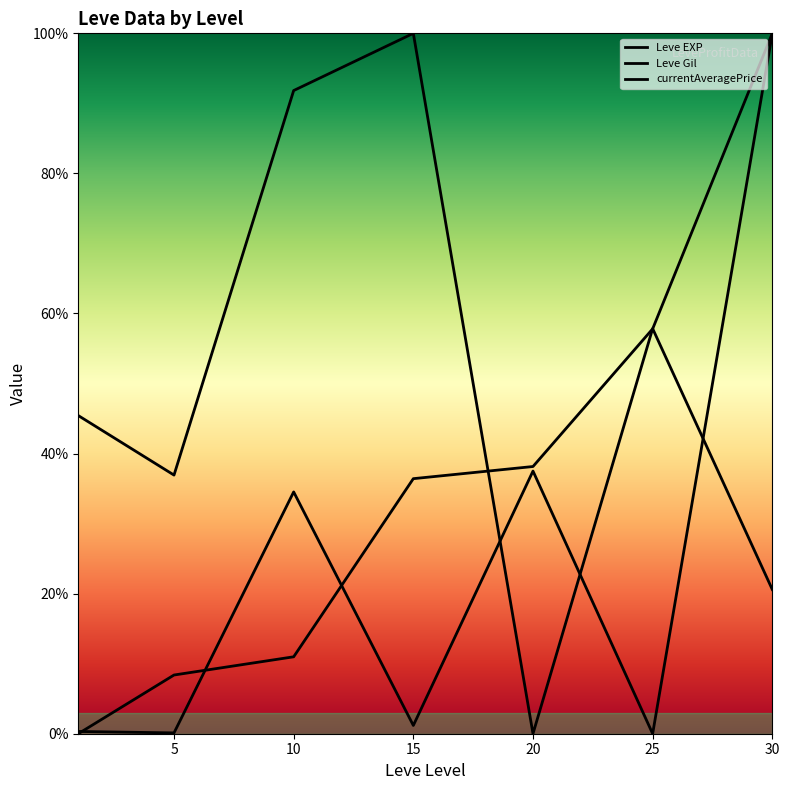

At 15, list the series in order from largest to smallest.

Leve Gil, Leve EXP, currentAveragePrice